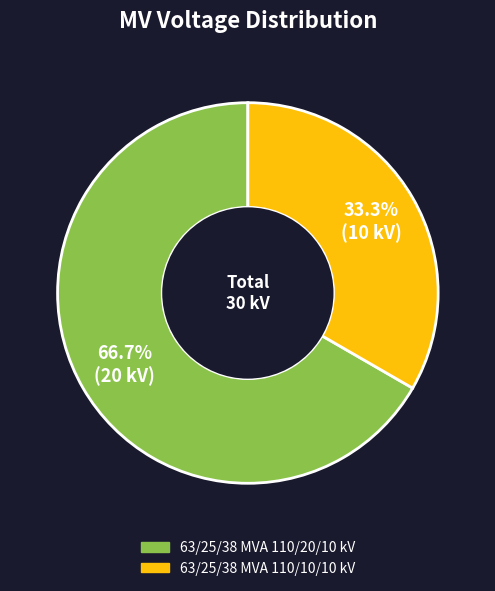

To the nearest percent, what is the difference between the 63/25/38 MVA 110/10/10 kV and 63/25/38 MVA 110/20/10 kV slice percentages?

33%